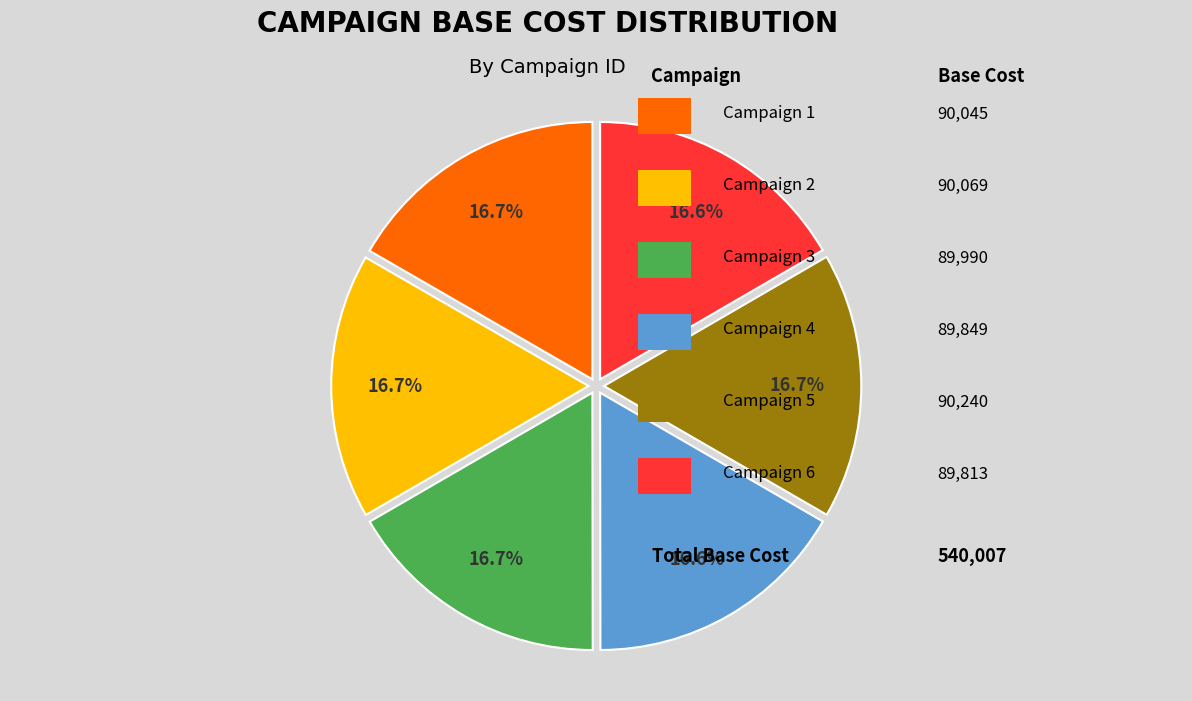

Is there any slice that represents more than half of the pie?

No